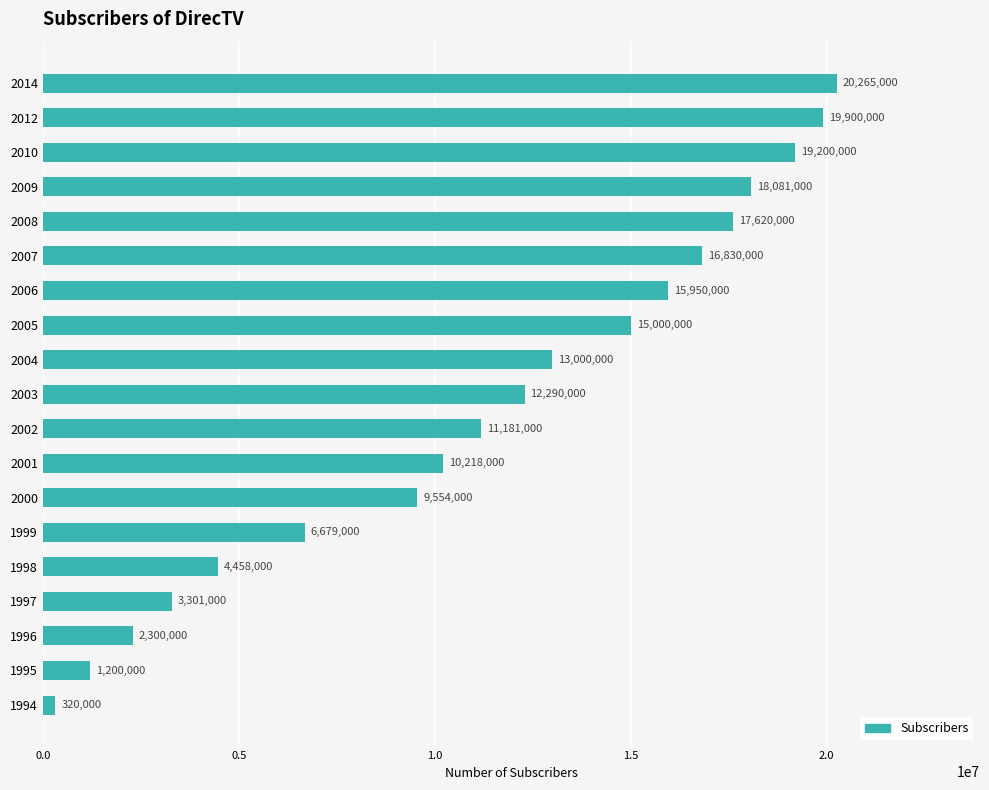

What is the sum of the values at 2014 and 2006?

36215000